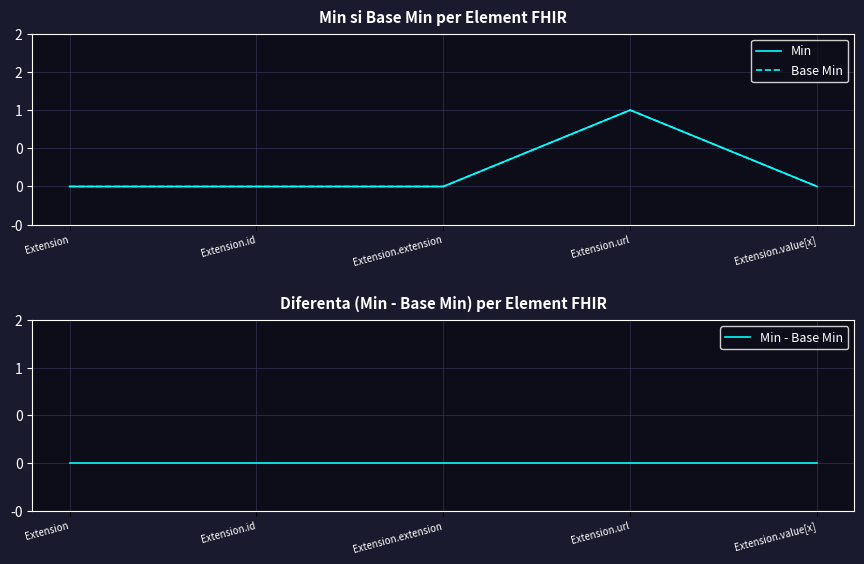

How many Min values are between 0 and 1?

5